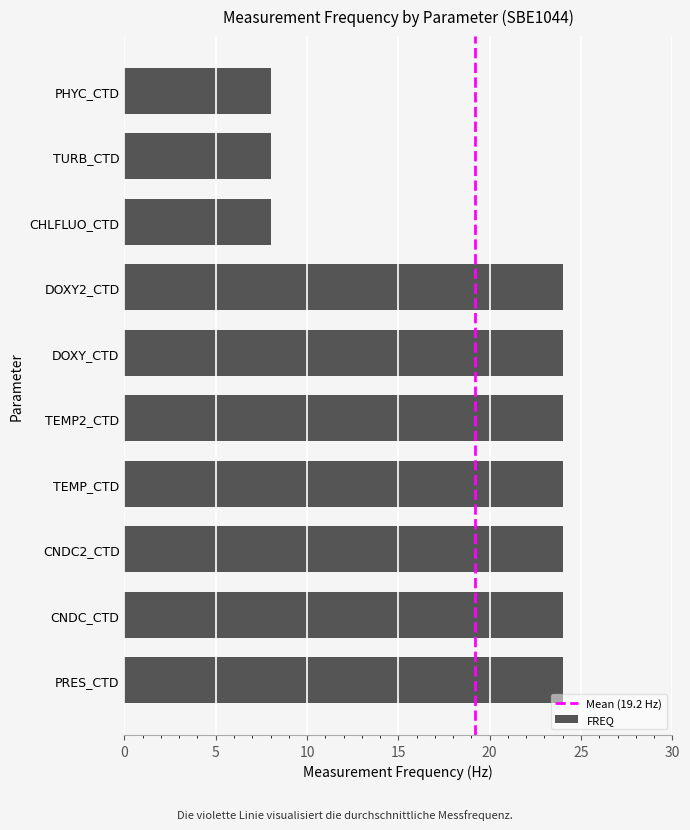

What is the difference between the values at TURB_CTD and PRES_CTD?

16